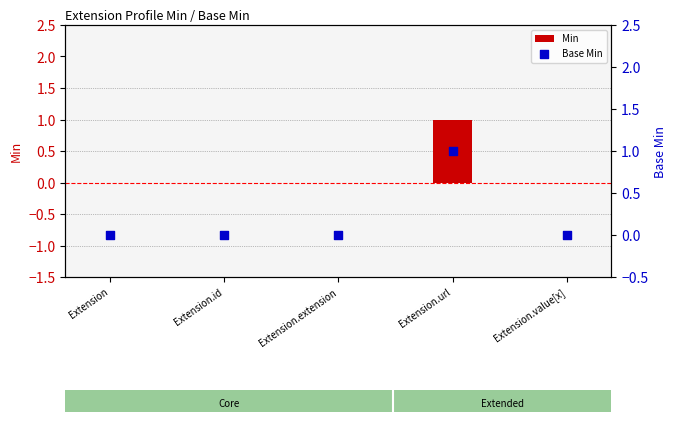

At how many categories does at least one series exceed 0?

1